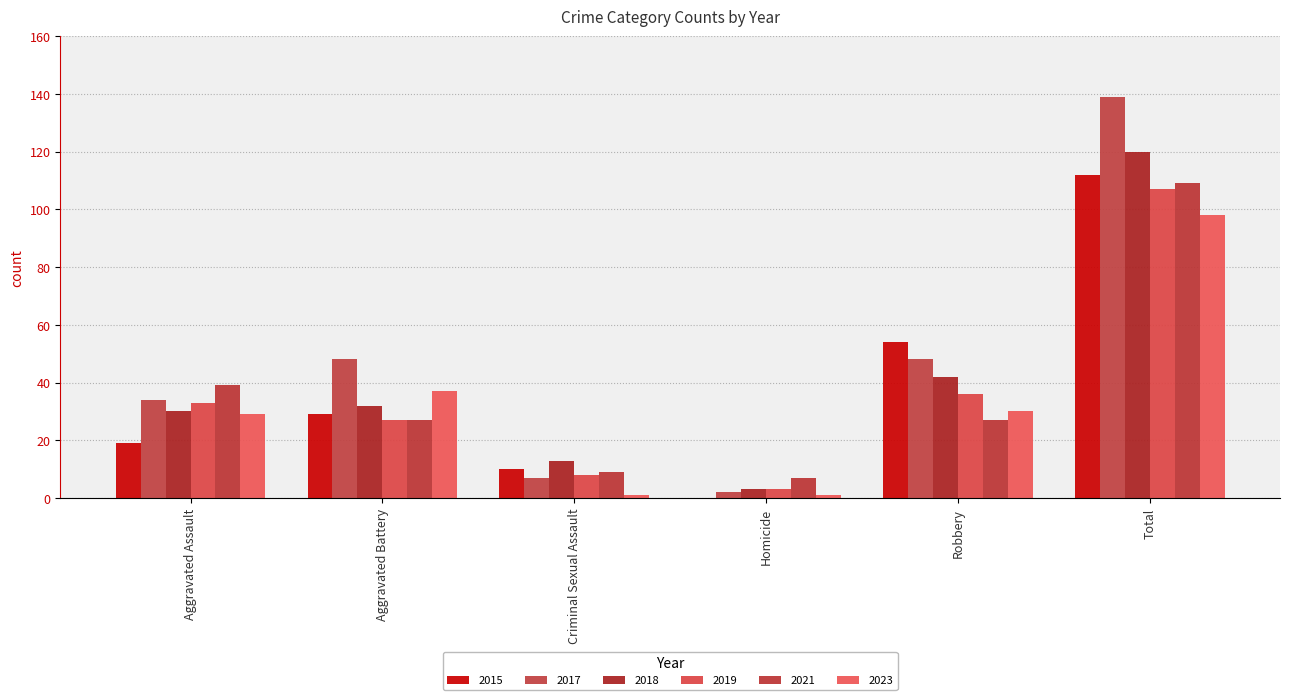

At which label does 2017 reach its minimum?

Homicide